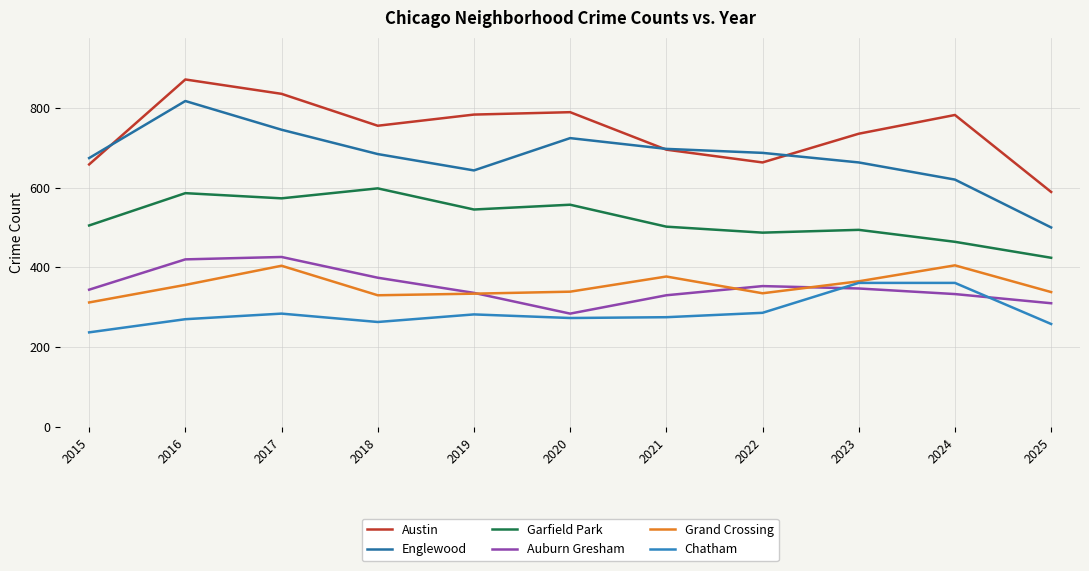

Which category has the lowest value in the Auburn Gresham series?

2020